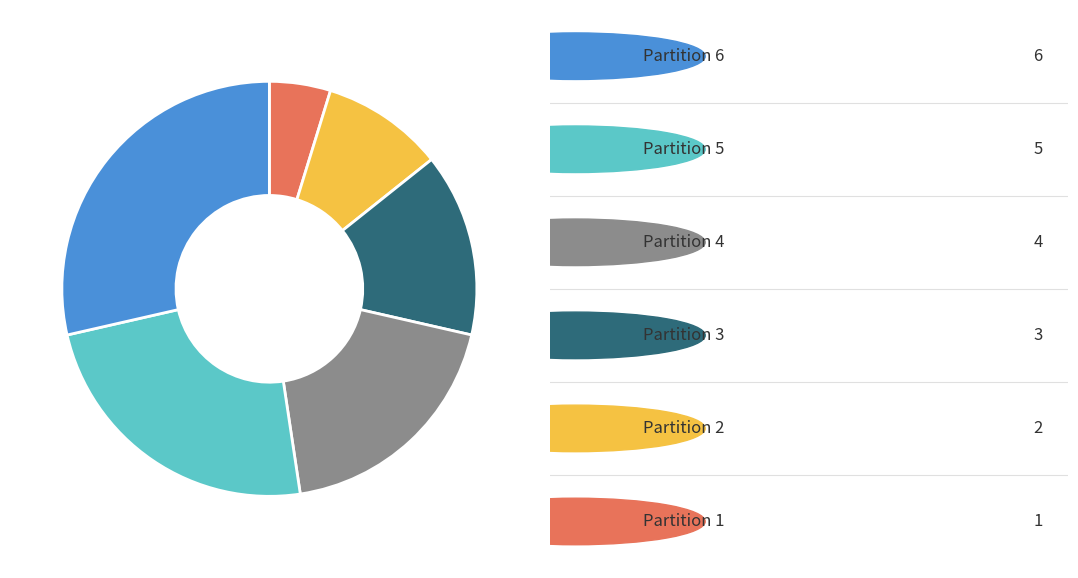

Does any single category account for the majority?

No